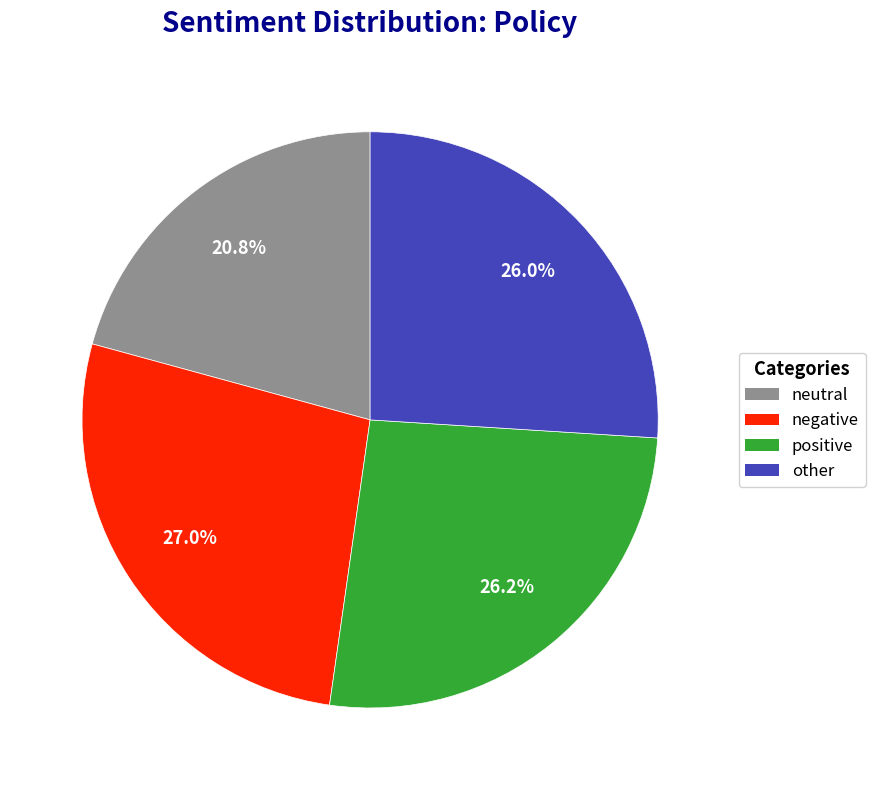

Does neutral represent more than half of the total?

No